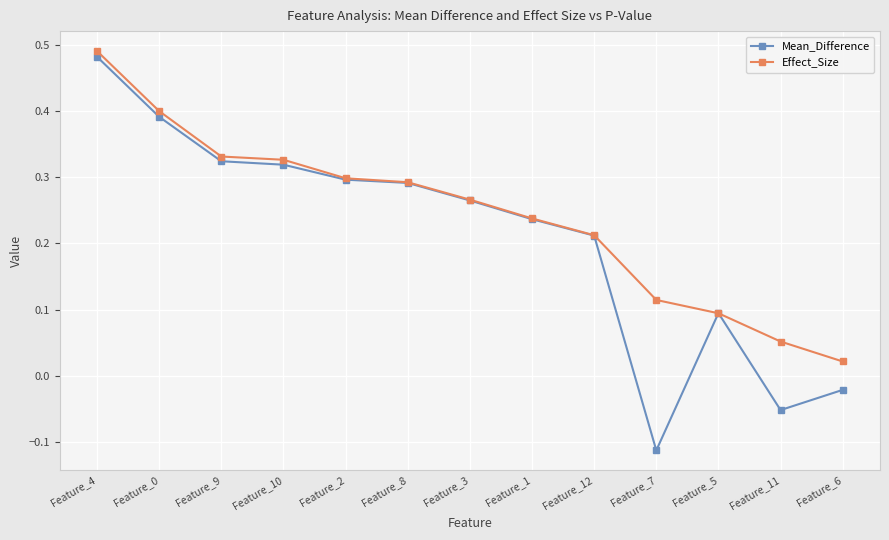

Which series has the widest spread of values?

Mean_Difference